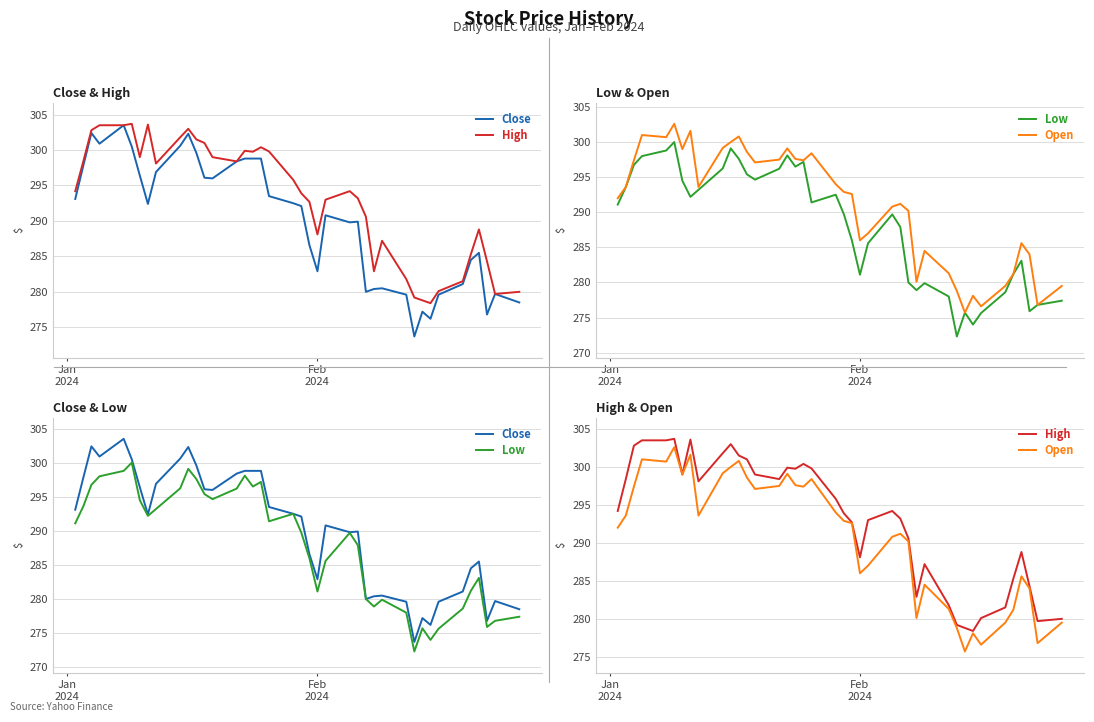

Which series has the largest range (max minus min)?

Close